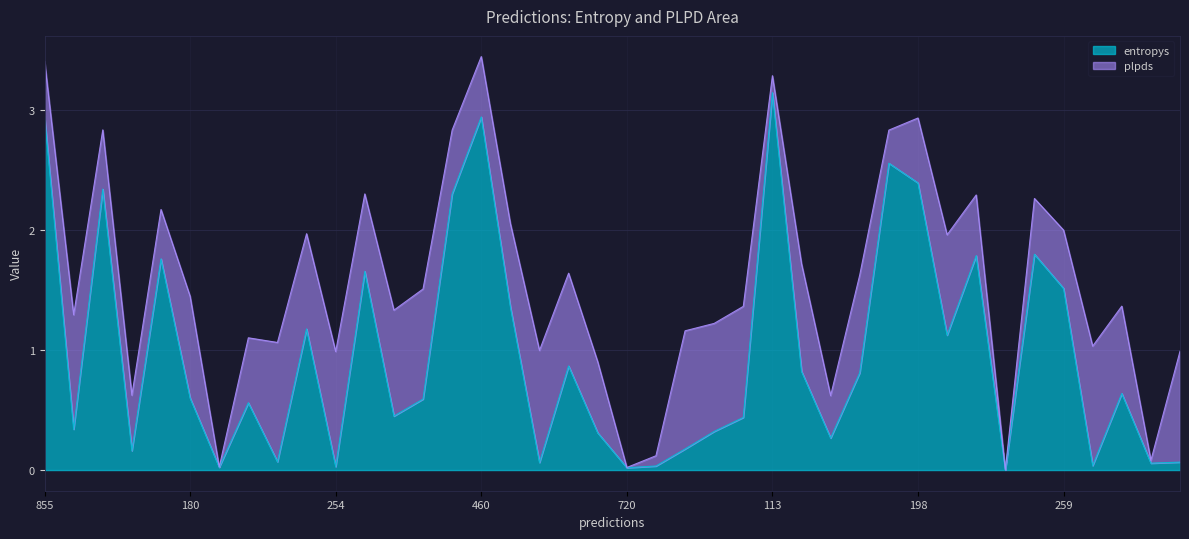

Rank the categories by value from lowest to highest.

607, 720, 989, 254, 444, 551, 518, 752, 564, 378, 691, 335, 37, 777, 404, 512, 255, 118, 591, 587, 180, 159, 463, 276, 546, 646, 205, 174, 259, 706, 435, 653, 868, 119, 40, 198, 633, 460, 855, 113